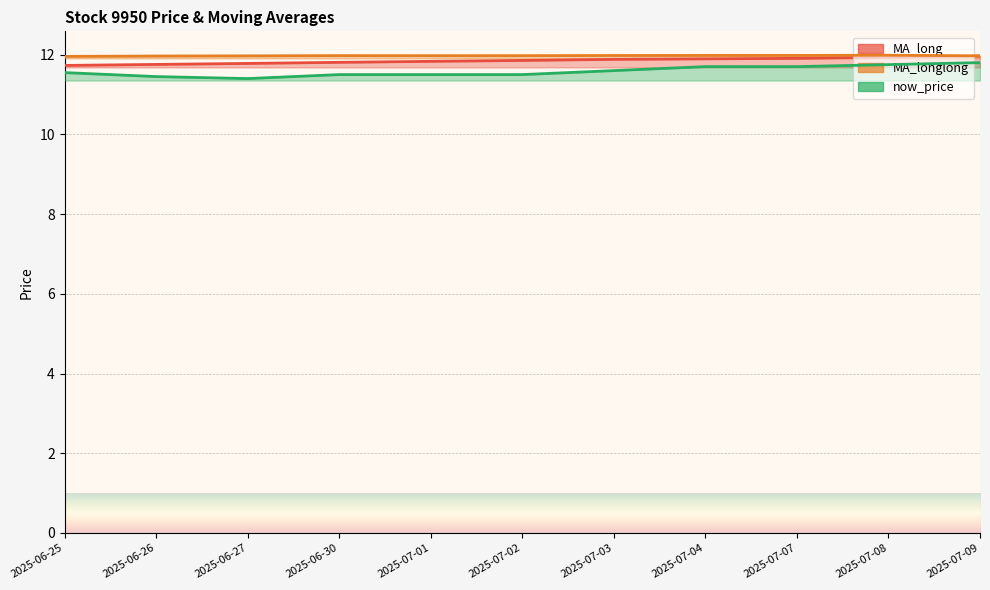

How many series are shown in this chart?

3